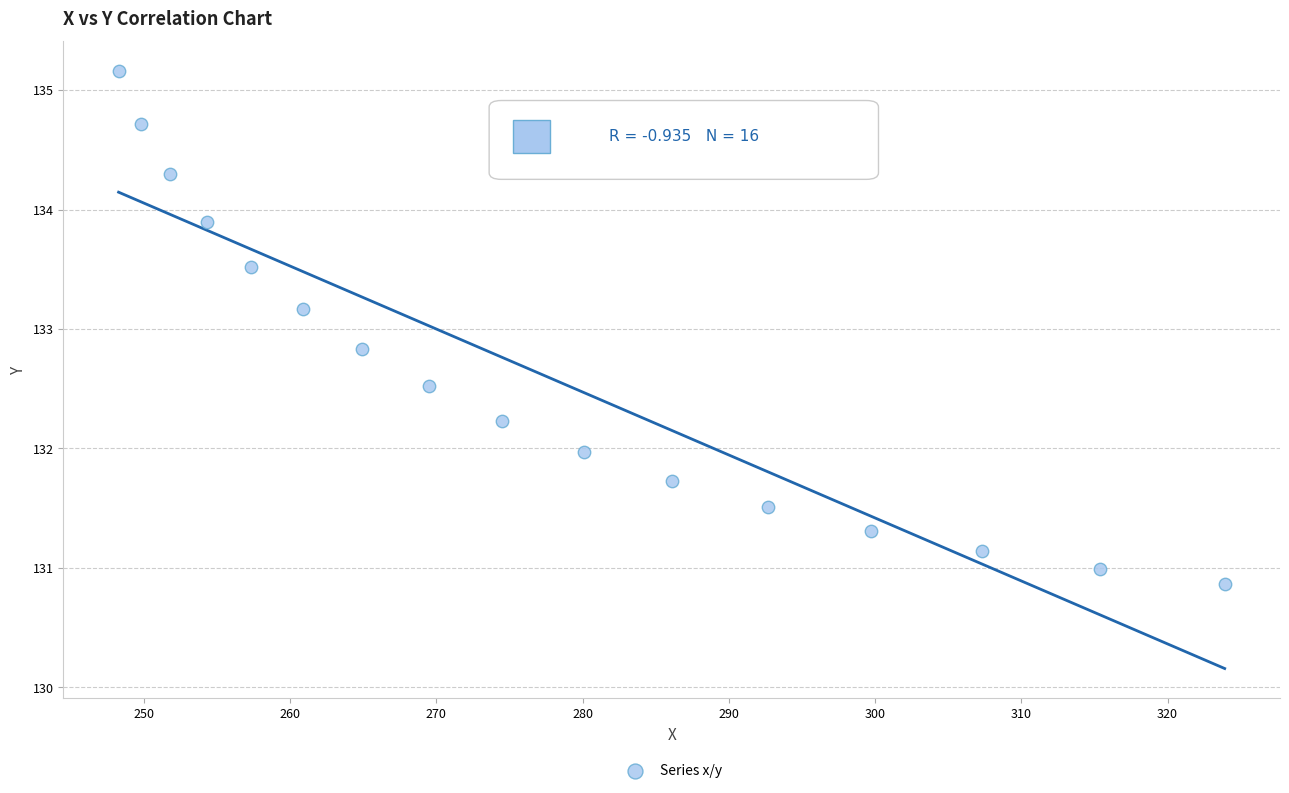

What is the range of Y values (max minus min)?

4.3